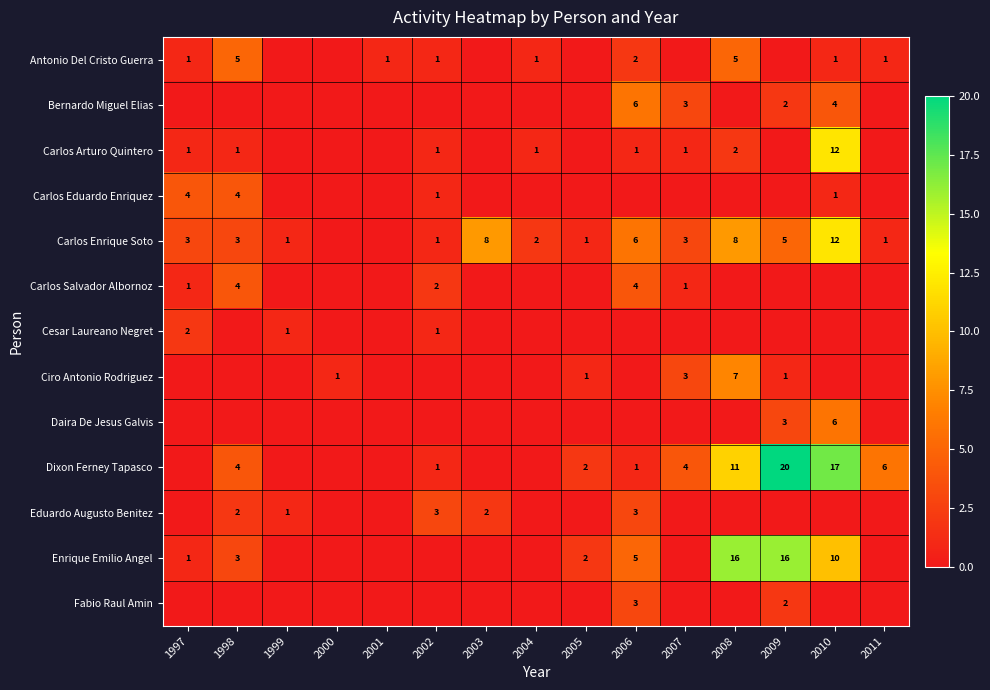

Between 1997 and 2002, which is larger?

1997